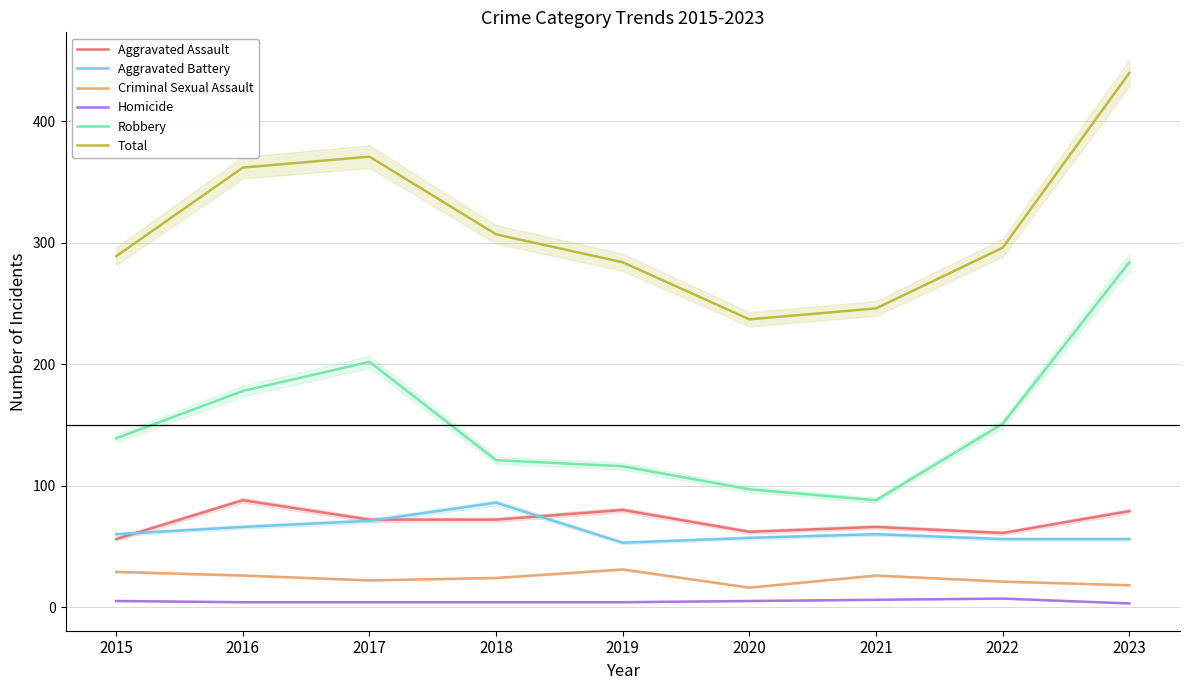

Which category has the highest value across all series?

2023